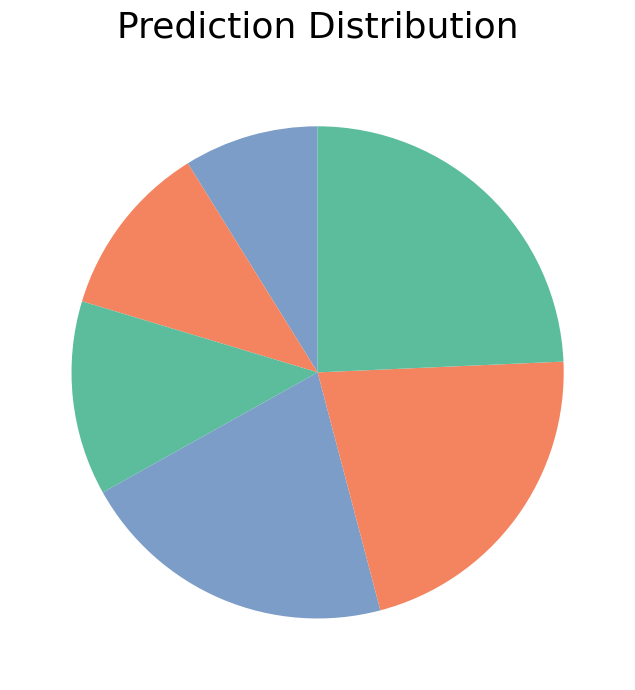

Count the number of slices in the pie.

6